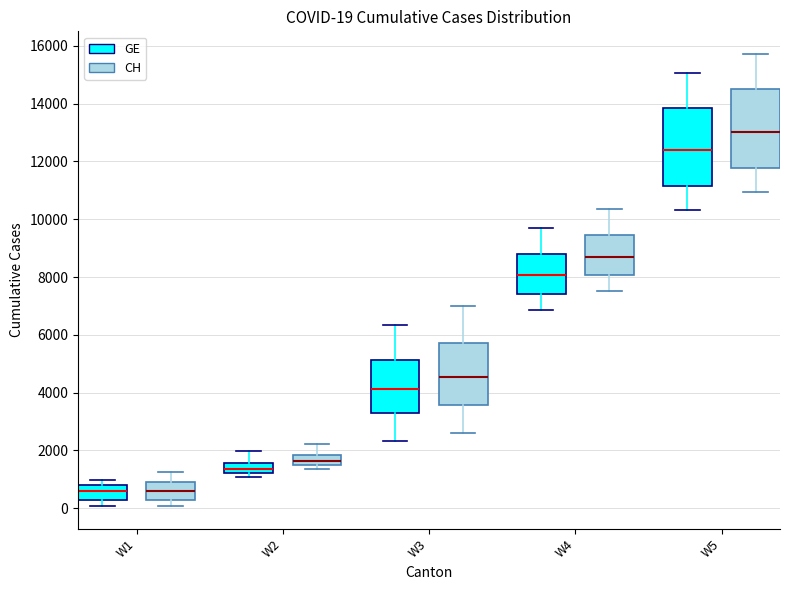

Which box has the highest median line?

W5 (CH)